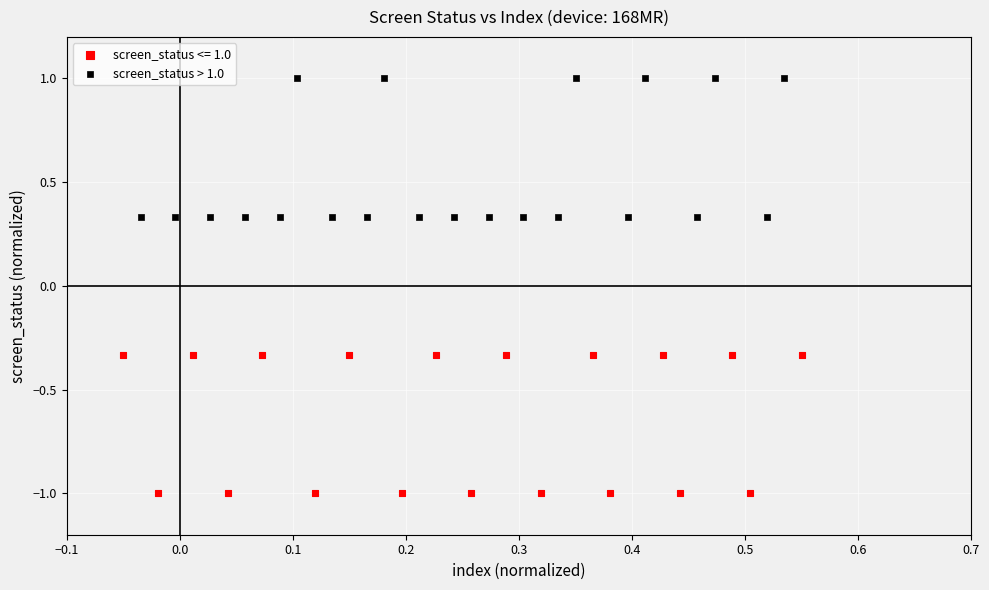

Which series contains the lowest Y value?

screen_status <= 1.0